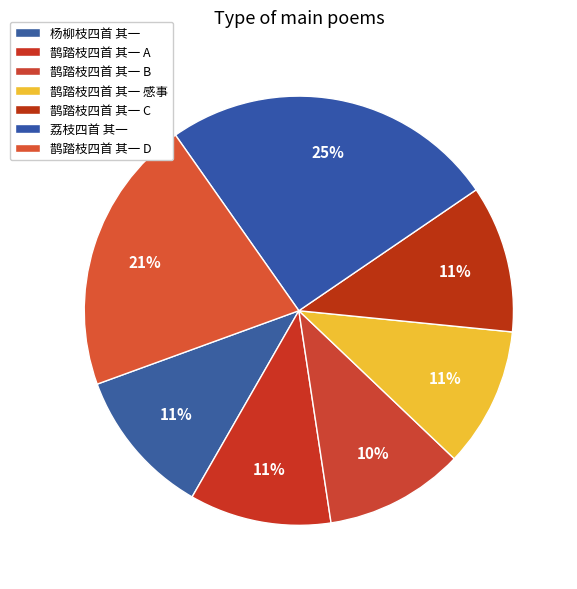

Count the number of slices in the pie.

7